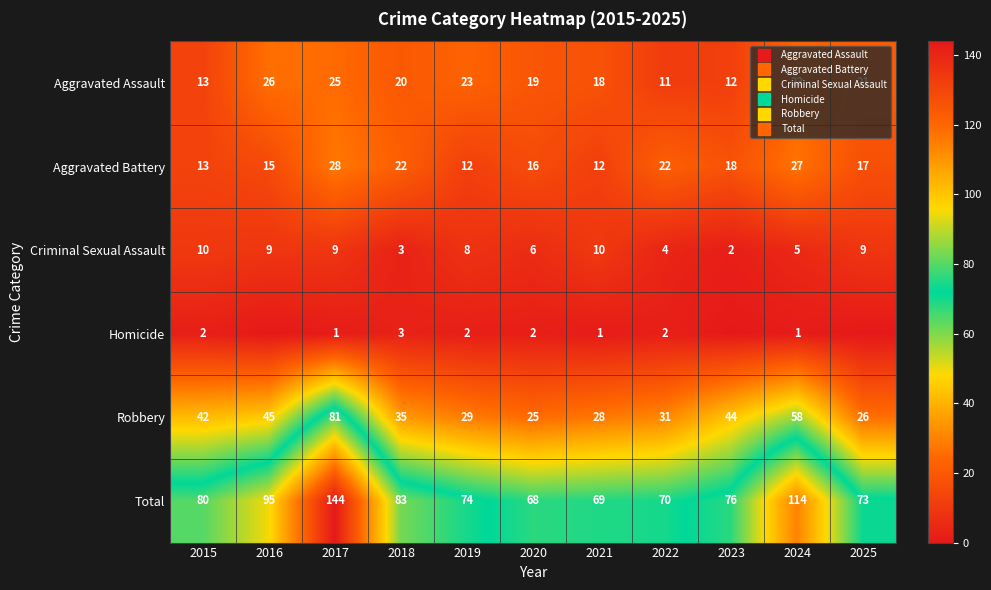

True or false: Total has a value of 70 at 2022.

True